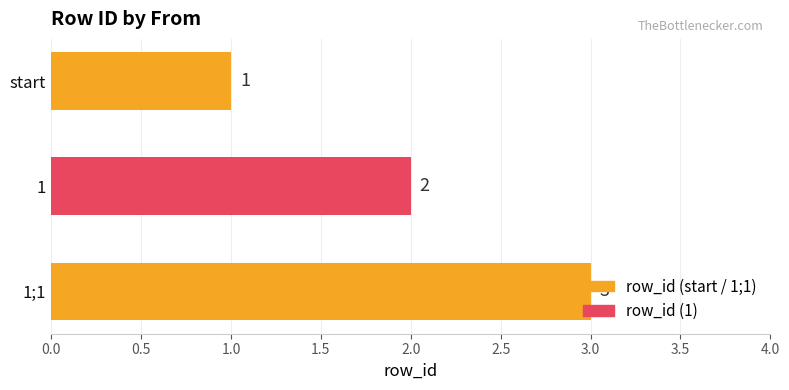

What is the ratio of the value at 1 to the value at 1;1?

0.7